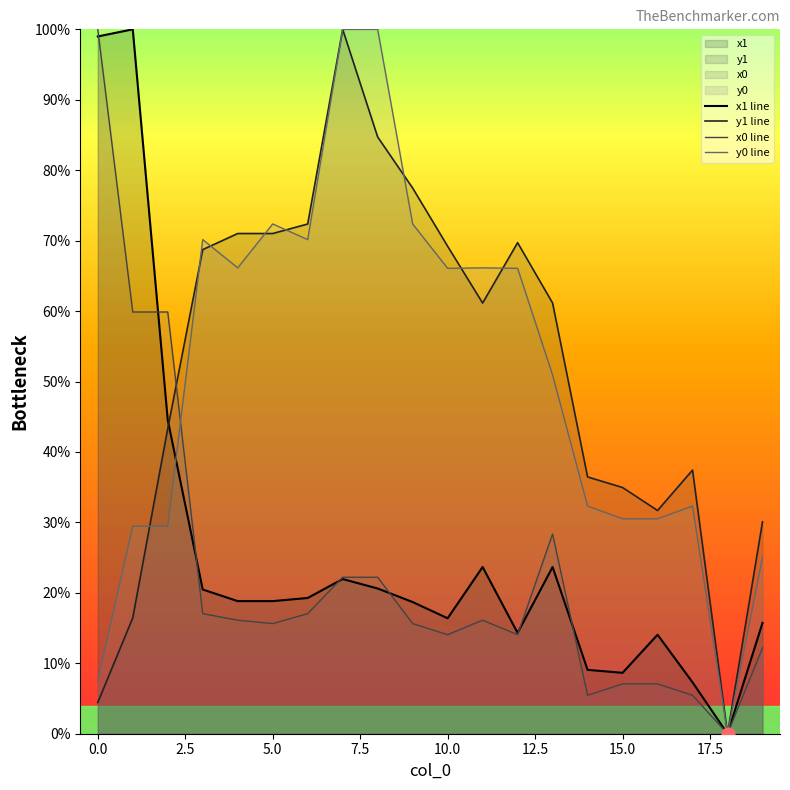

At how many categories does at least one series exceed 27?

19